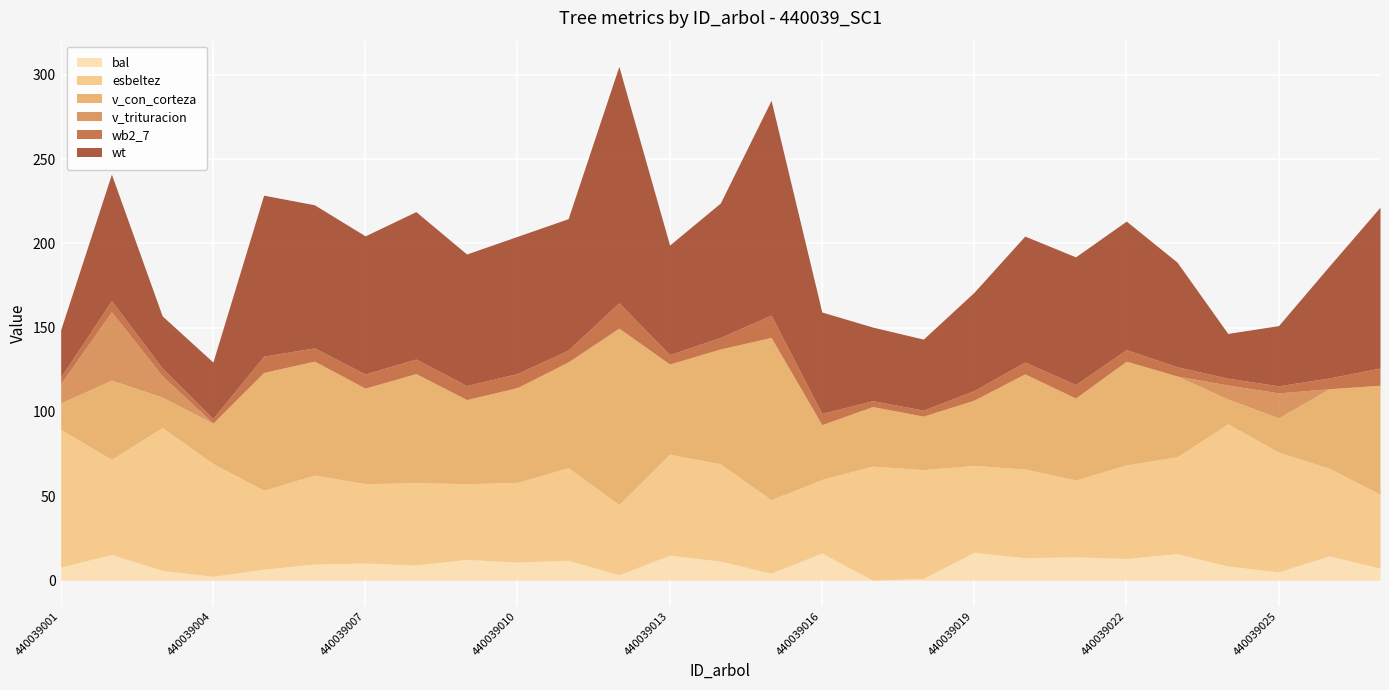

Rank the categories by v_trituracion value from highest to lowest.

440039002, 440039025, 440039003, 440039001, 440039024, 440039004, 440039005, 440039006, 440039007, 440039008, 440039009, 440039010, 440039011, 440039012, 440039013, 440039014, 440039015, 440039016, 440039017, 440039018, 440039019, 440039020, 440039021, 440039022, 440039023, 440039026, 440039027